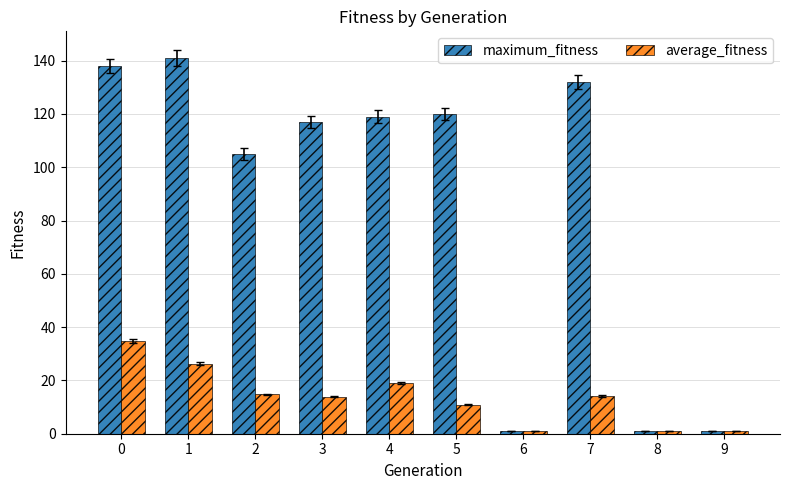

Which category has the highest value in the maximum_fitness series?

1